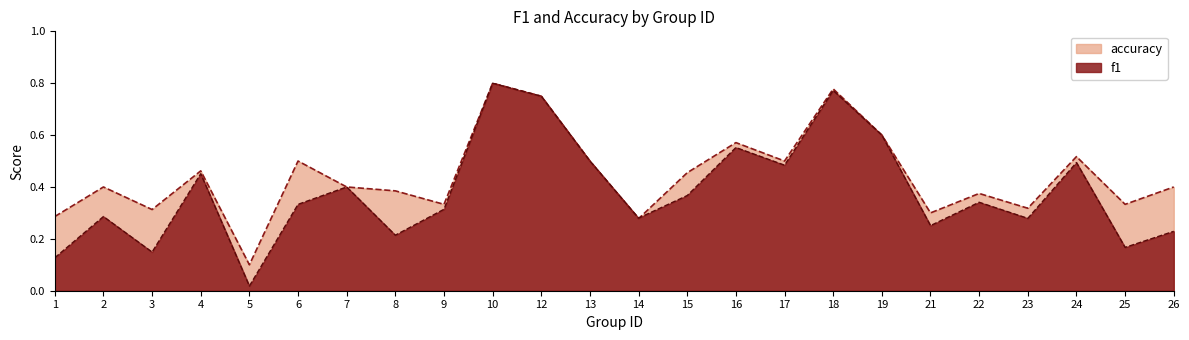

Which series ends up on top after the final intersection of f1 and accuracy?

accuracy